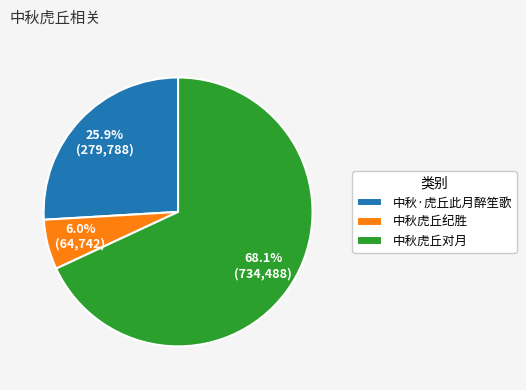

What percentage is the 中秋虎丘纪胜 slice, to the nearest percent?

6%